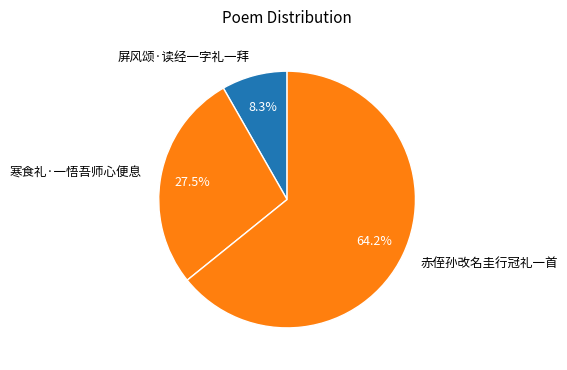

To the nearest percent, what percentage of the pie is 赤侄孙改名圭行冠礼一首?

64%